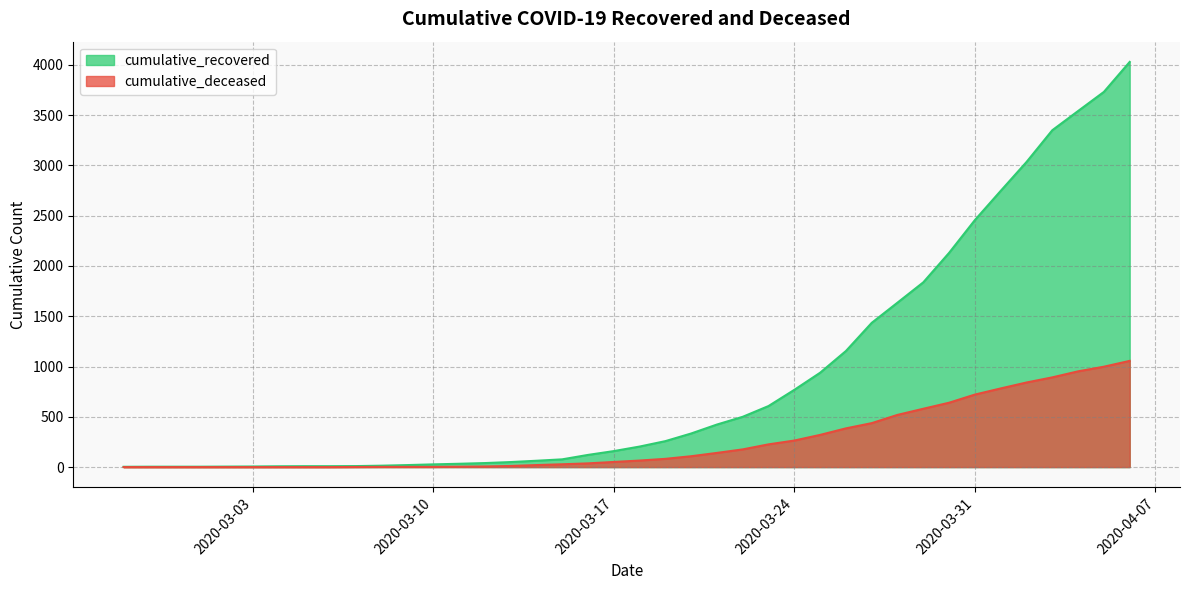

At 2020-03-23, list the series in order from largest to smallest.

cumulative_recovered, cumulative_deceased